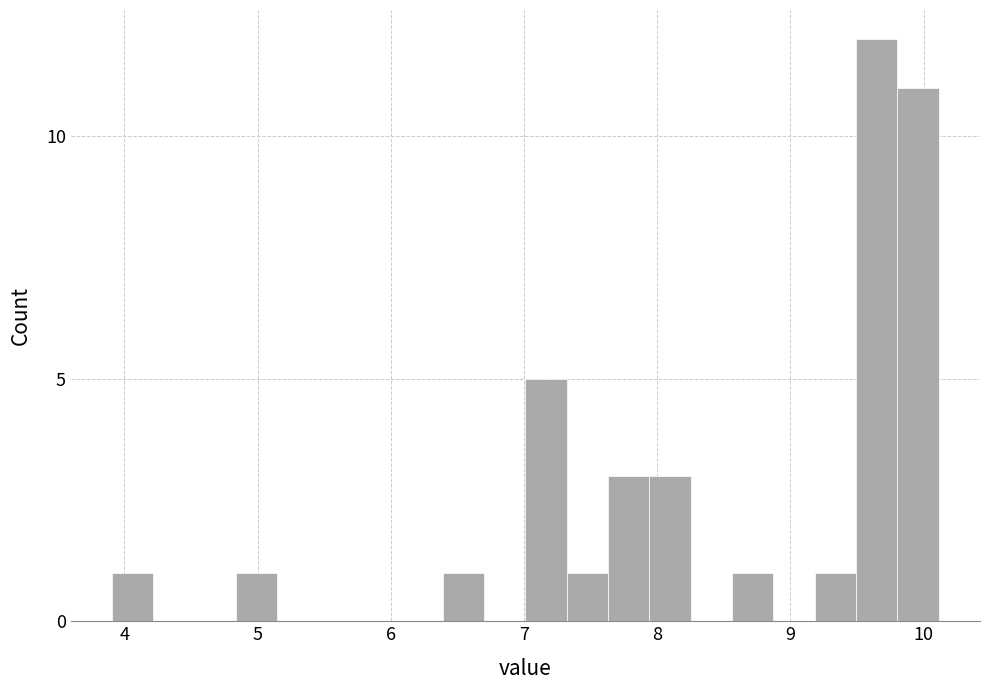

Read against the x-axis, roughly where is the centre of the tallest bar?

9.6